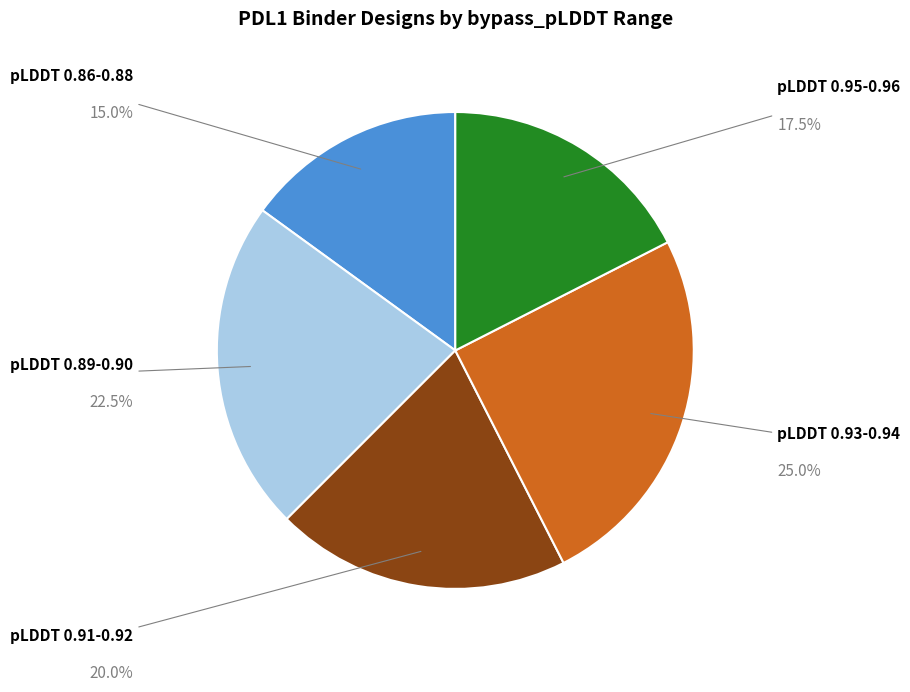

Does any single category account for the majority?

No